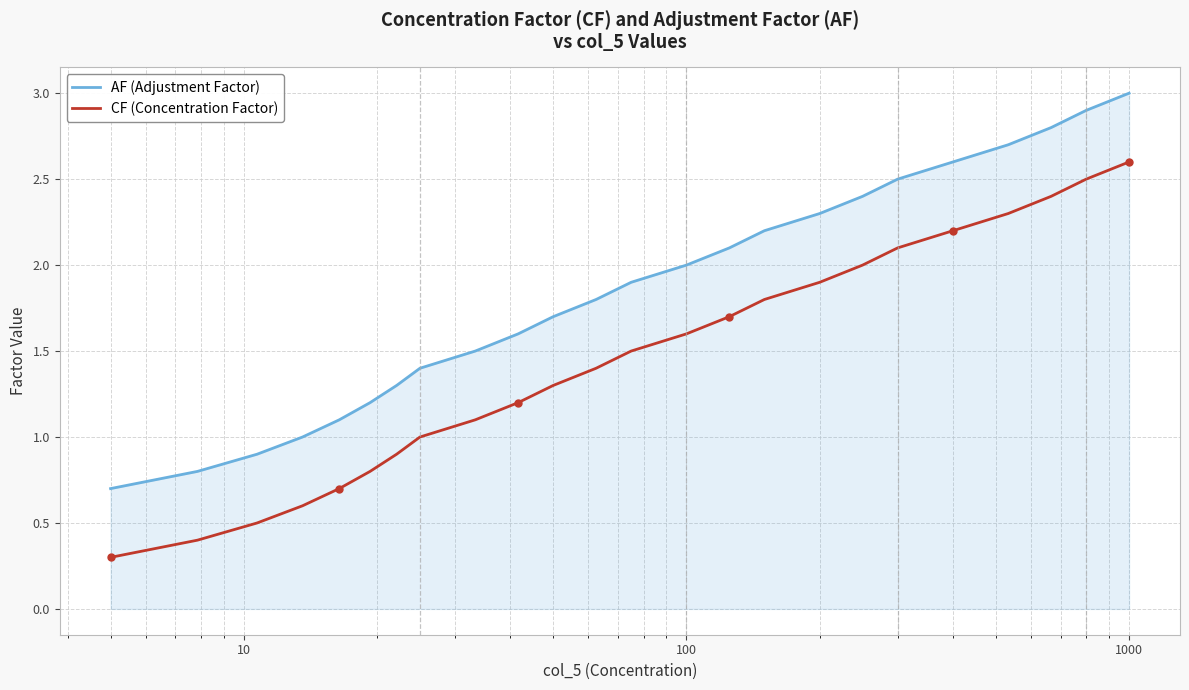

Which series has the largest total across all categories?

AF (Adjustment Factor)